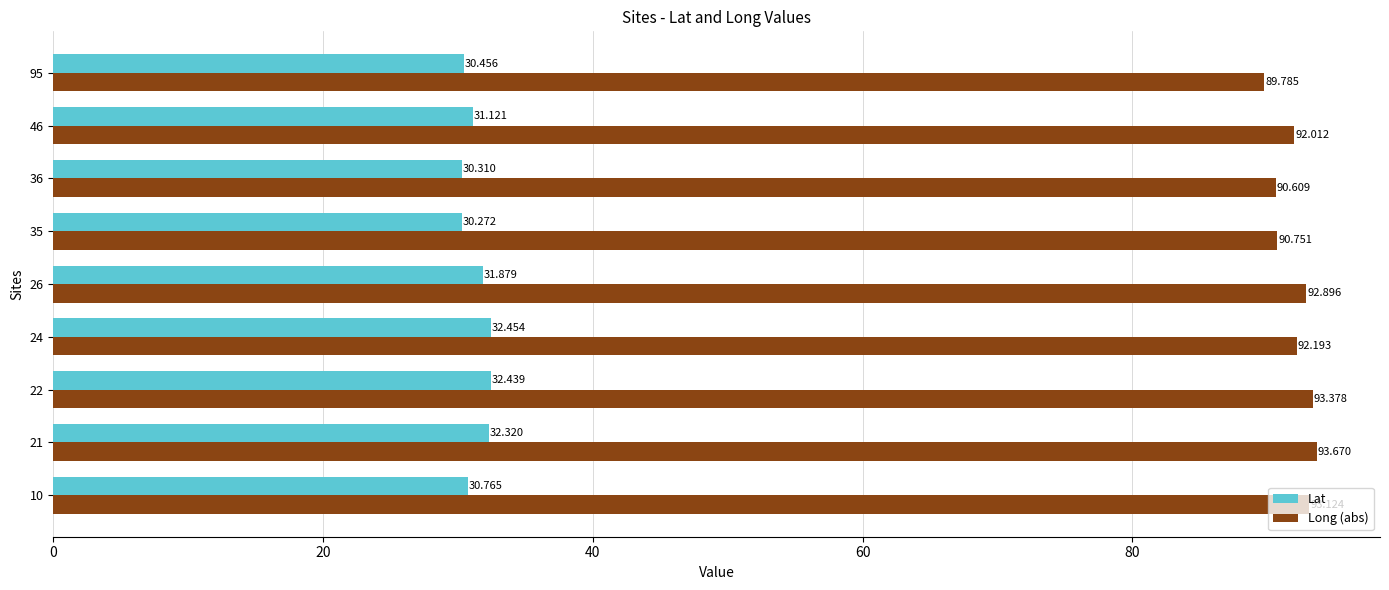

List the series in order of their overall mean, highest first.

Long (abs), Lat